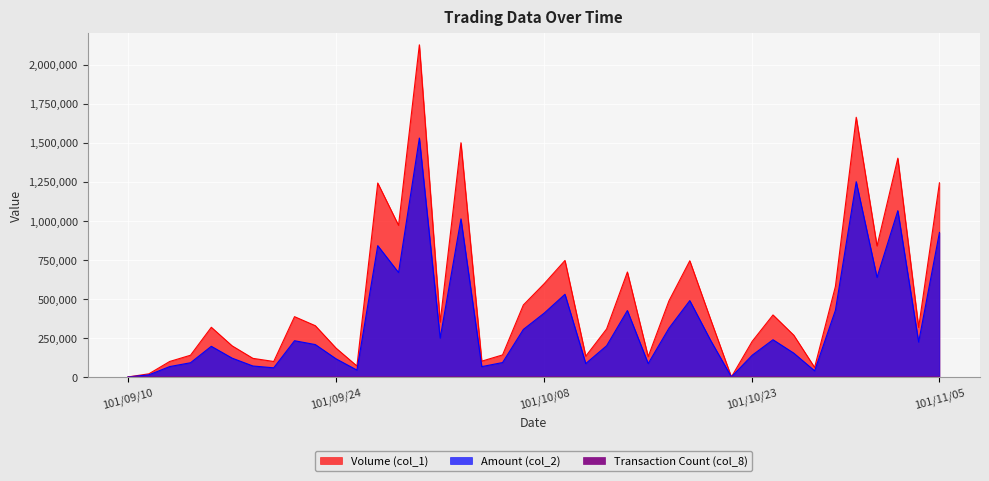

What is the spread (max minus min) of values at 101/11/01?

1400967